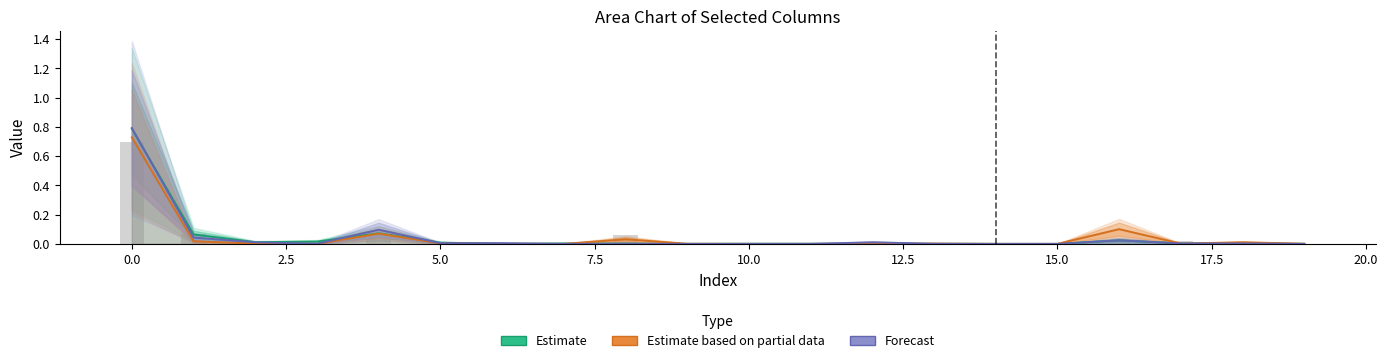

Between 0.0 and 17, which series saw the biggest shift?

Estimate